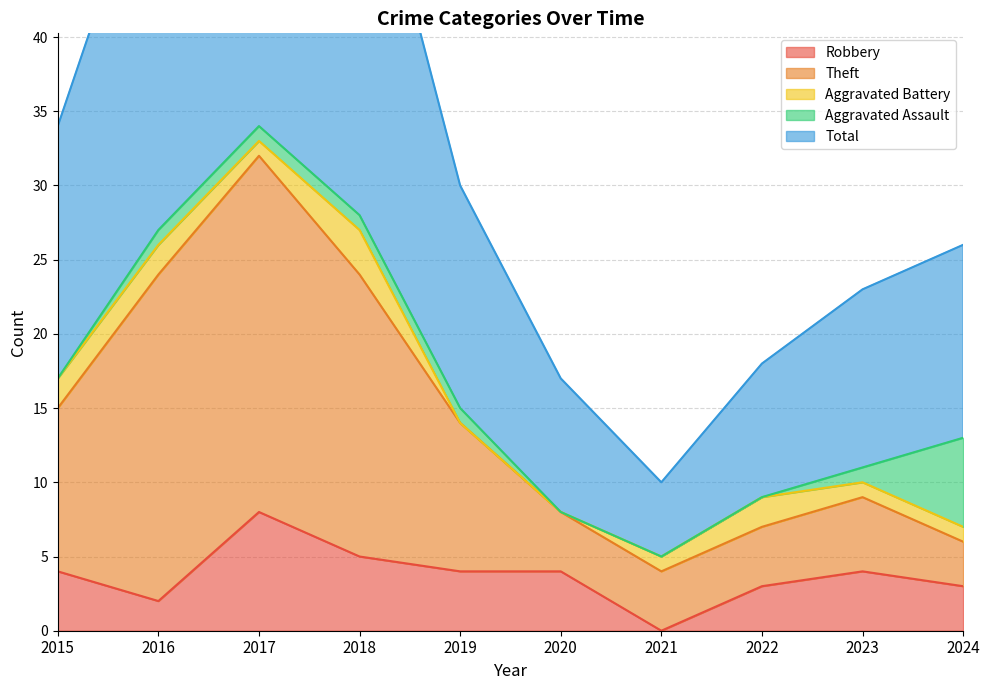

True or false: Robbery has a value of 1 at 2024.

False